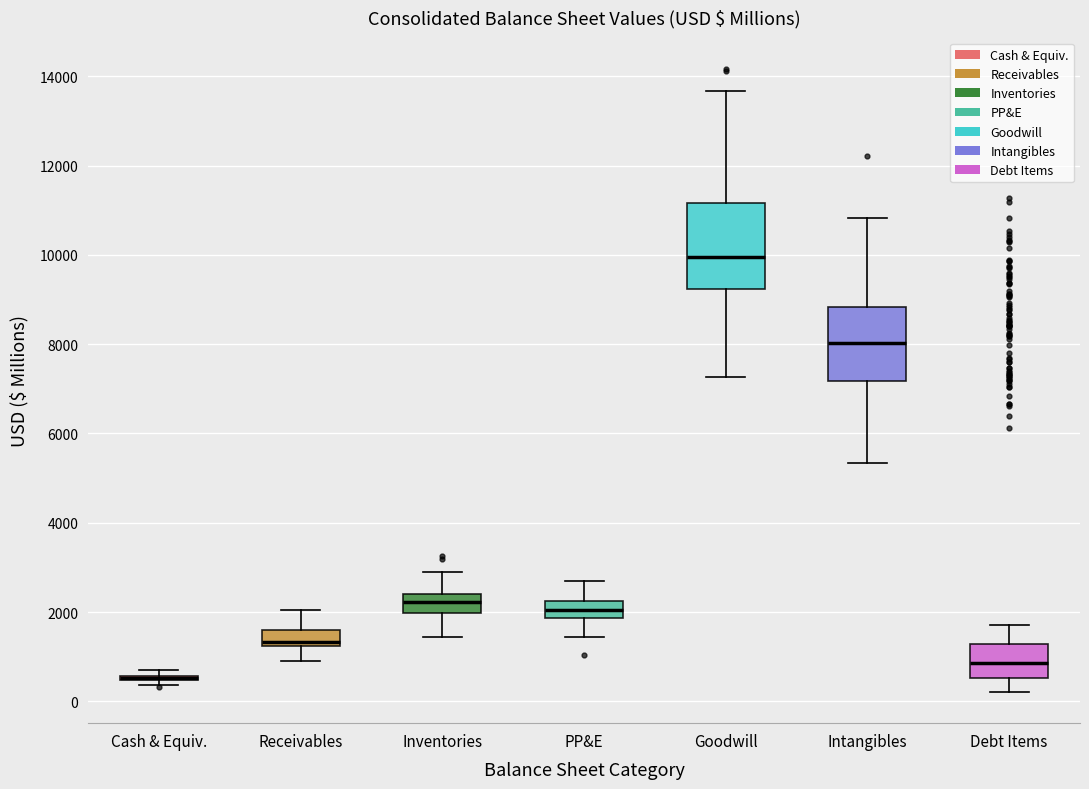

Where does the median line of the box for PP&E sit on the y-axis? The values are not printed on the chart, so give them approximately, as read against the axis.

2000